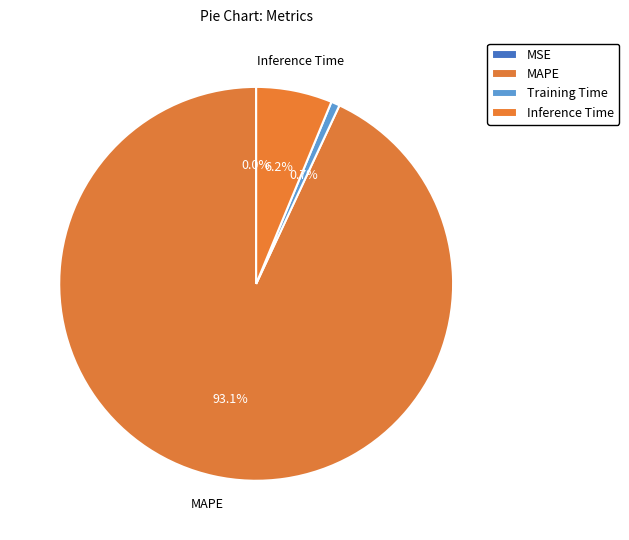

To the nearest percent, what is the average slice percentage?

25%